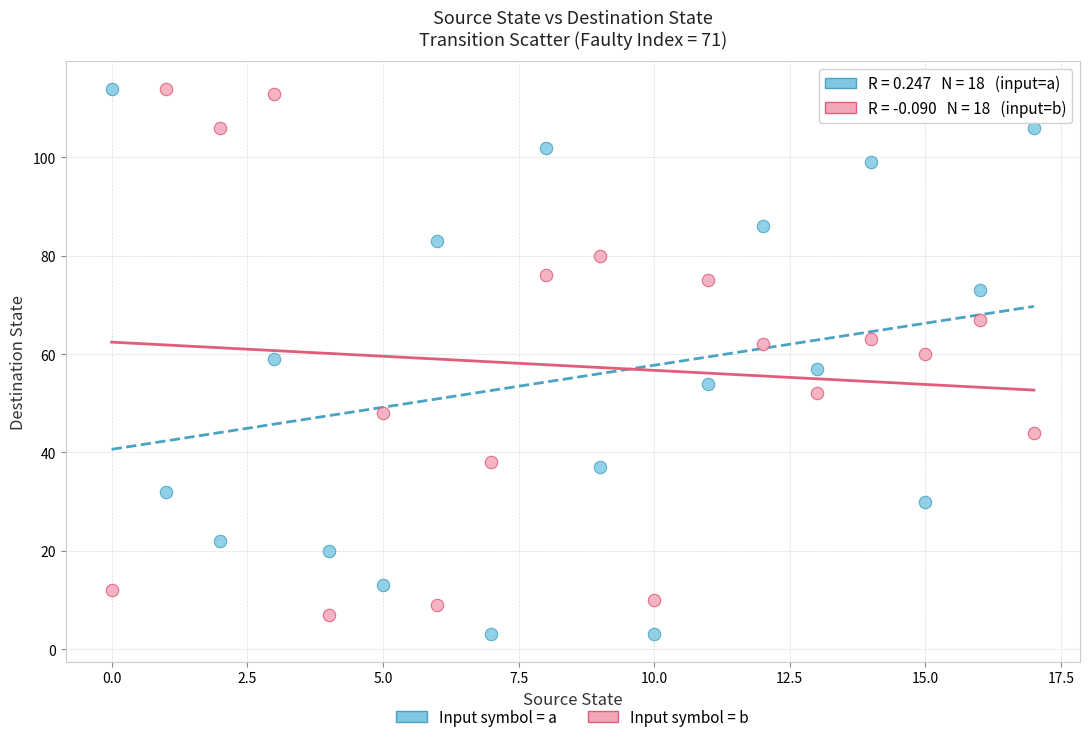

Across all data points, what is the range of Y values (max minus min)?

111